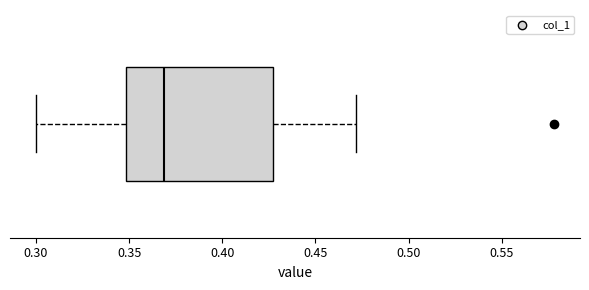

Transcribe this box plot: give where the median line is, the range the box spans, and where the two whiskers end, as read against the x-axis. The values are not printed on the chart, so give them approximately, as read against the axis.

median 0.370, box 0.350 to 0.425, whiskers 0.300 to 0.470